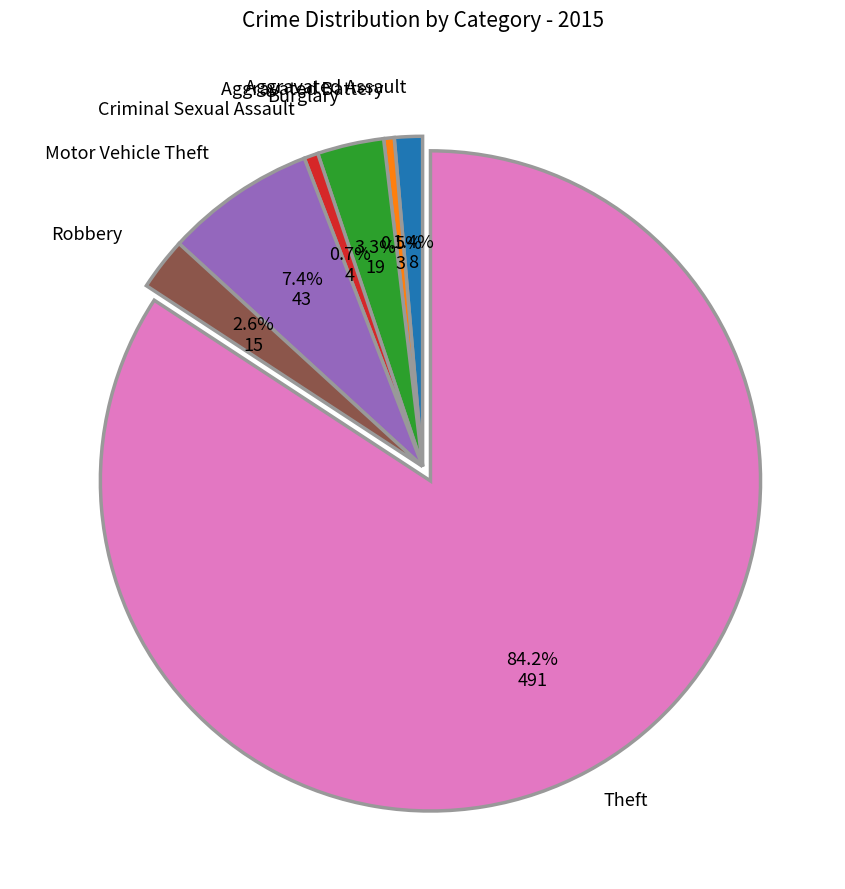

Is there any slice that represents more than half of the pie?

Yes